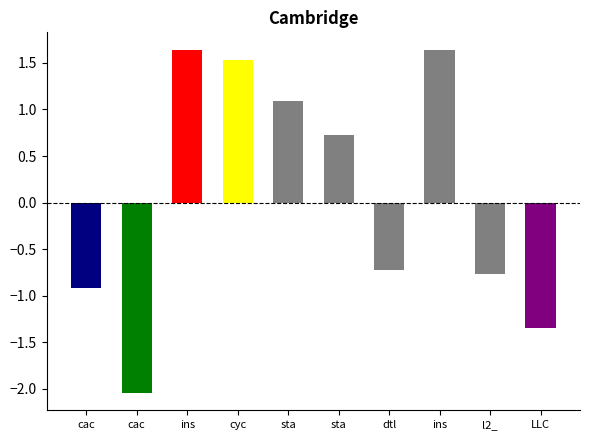

At which category does the chart reach its peak across all series?

ins